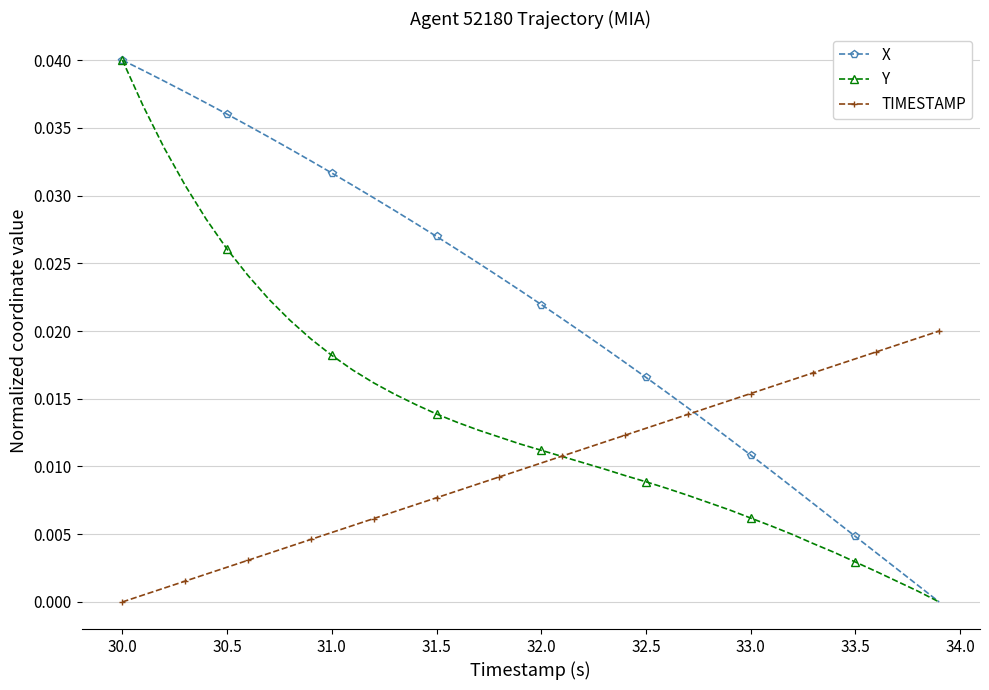

How many values in TIMESTAMP are above zero?

39